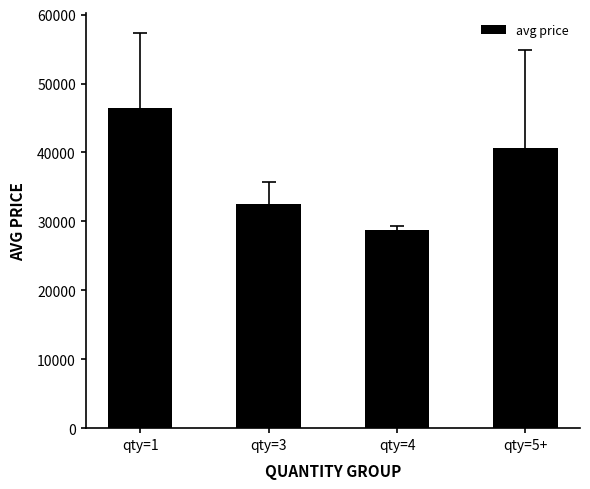

Count the number of values greater than 40587.

2